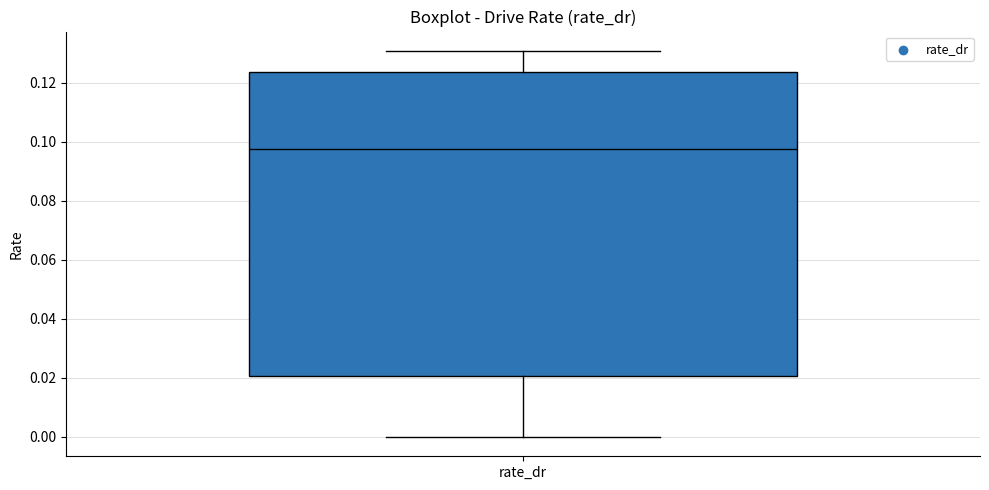

Transcribe this box plot: give where the median line is, the range the box spans, and where the two whiskers end, as read against the y-axis. The values are not printed on the chart, so give them approximately, as read against the axis.

median 0.098, box 0.020 to 0.124, whiskers 0.000 to 0.130